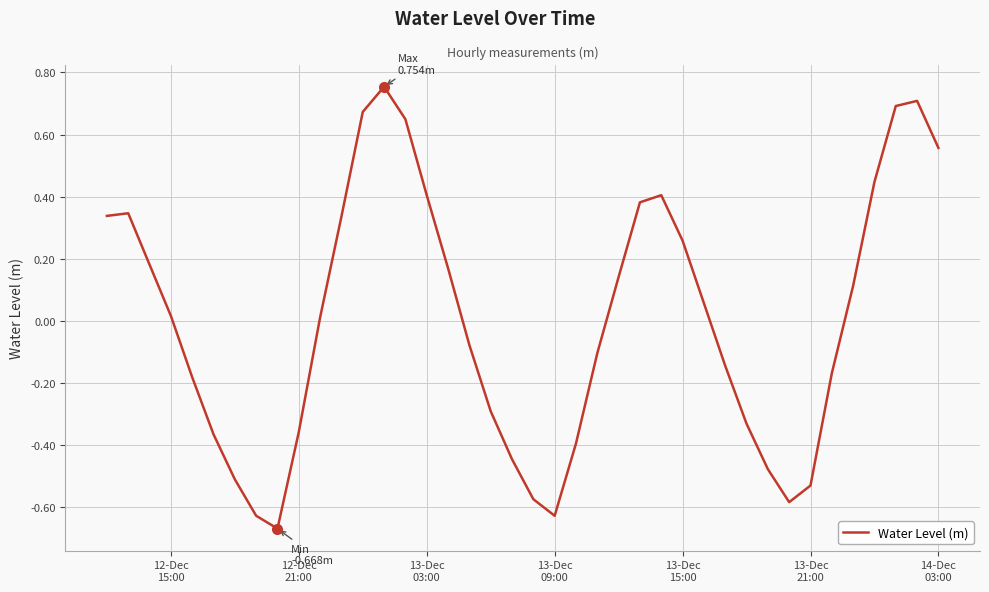

How many lines are shown in the chart?

1